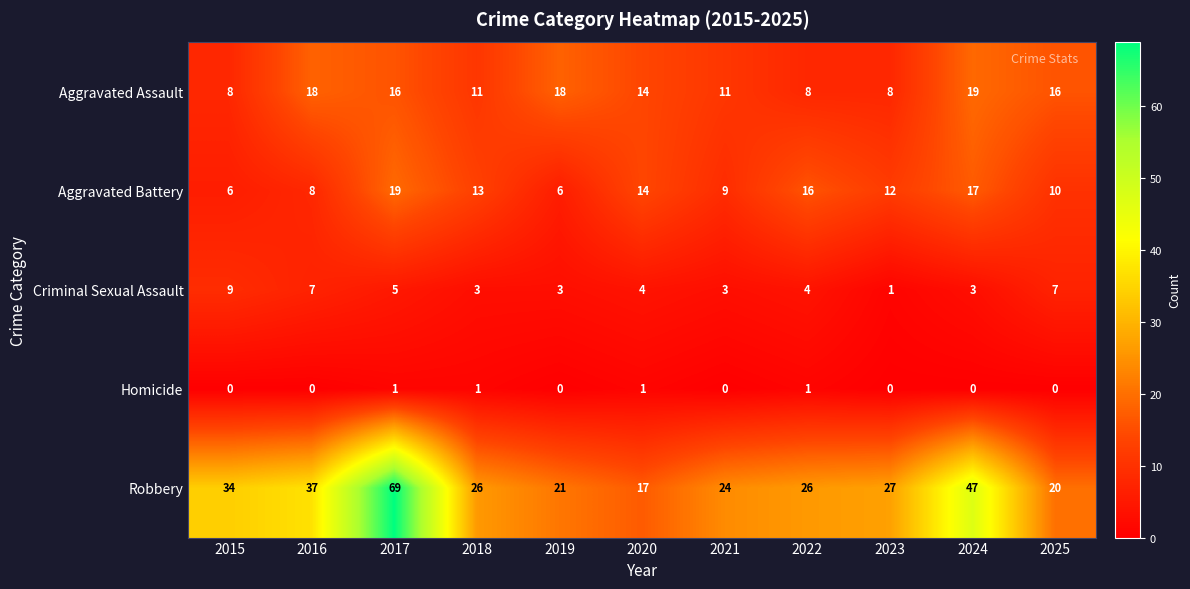

Where does the Criminal Sexual Assault series first go above 4?

2015